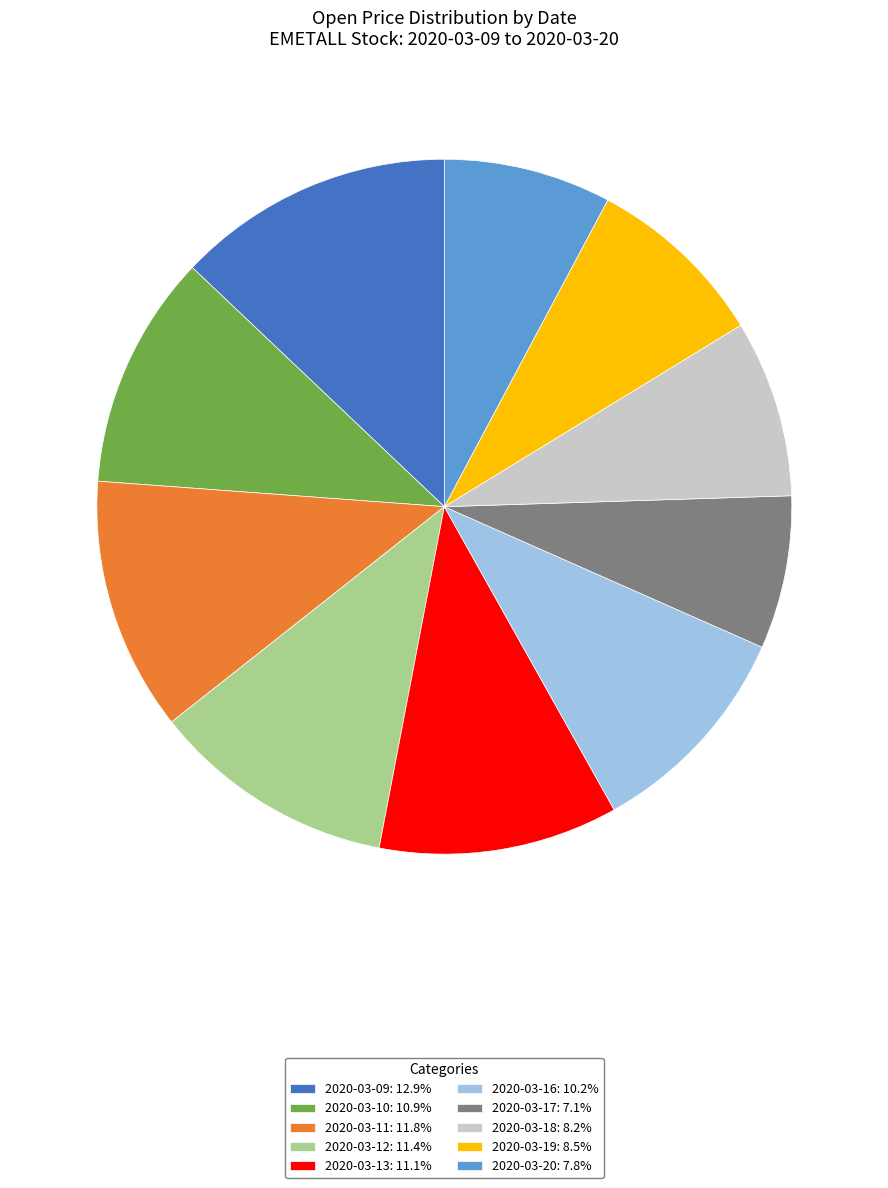

Is 2020-03-12: 11.4% the majority of the pie?

No